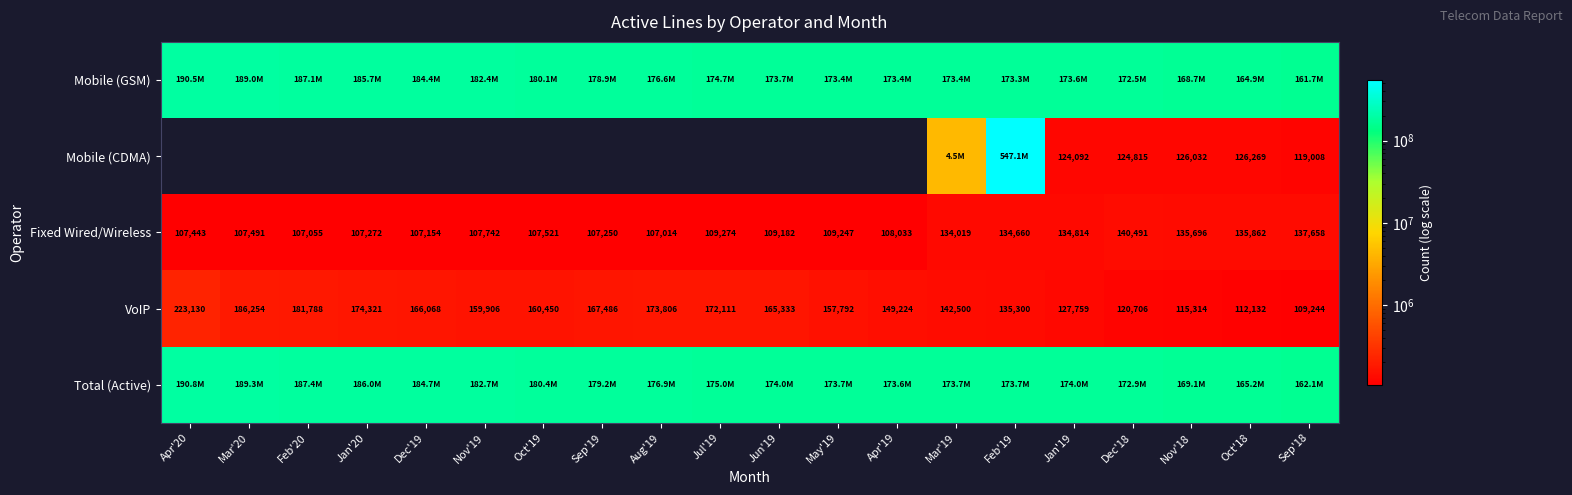

What is the difference between the maximum and minimum values in the Fixed Wired/Wireless series?

33477